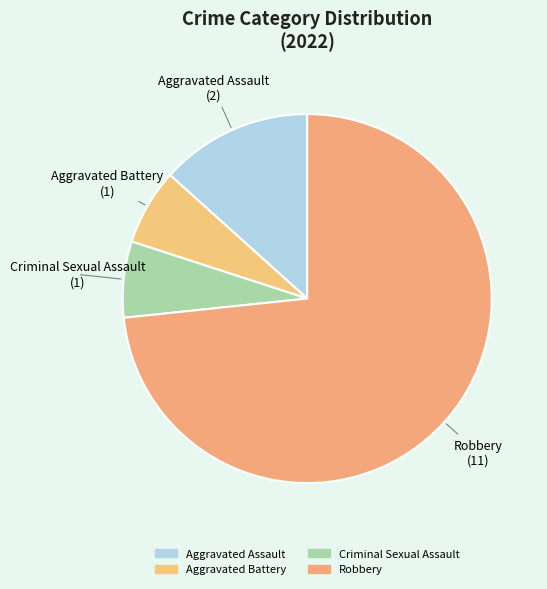

What percentage do Aggravated Battery and Aggravated Assault together represent?

20.0%